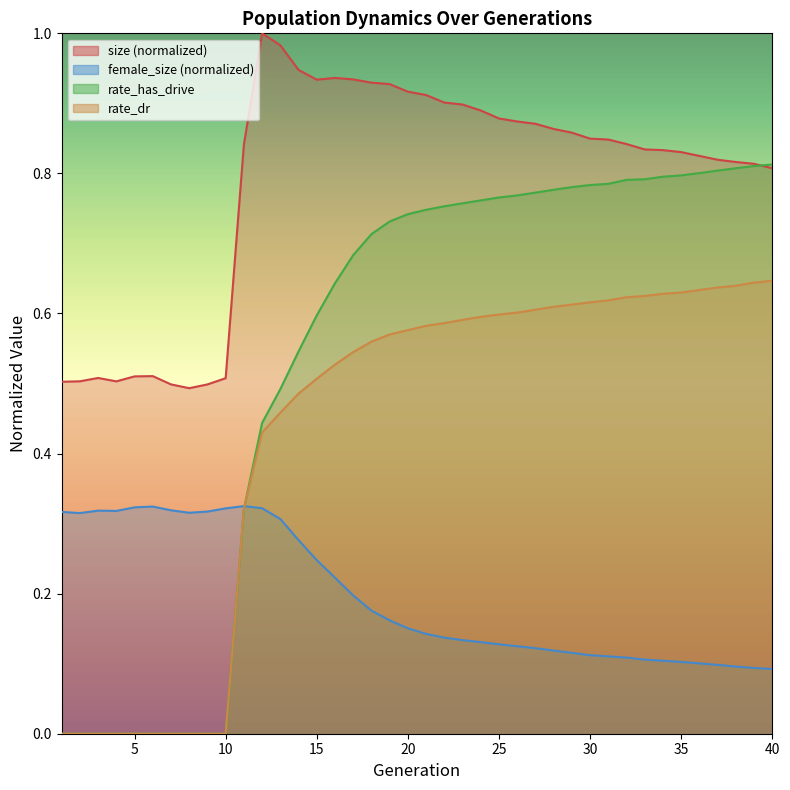

What is the value of the rate_has_drive point at the 15th from the left?

0.6